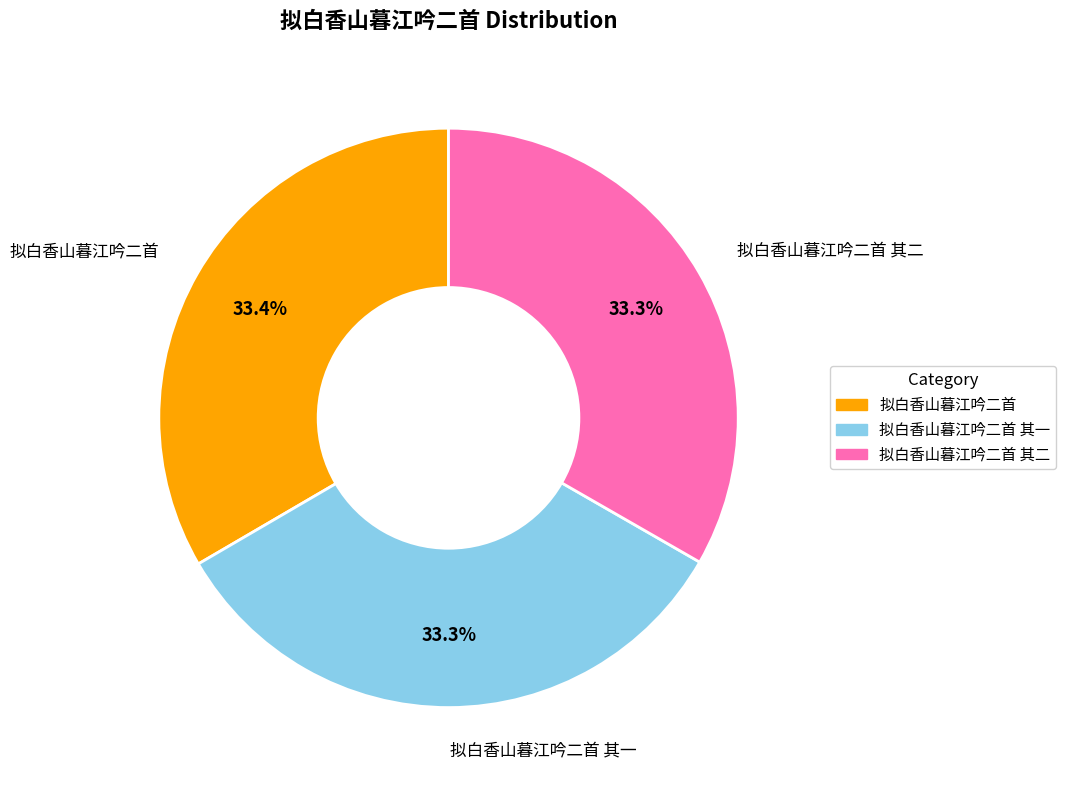

Is there any slice that represents more than half of the pie?

No